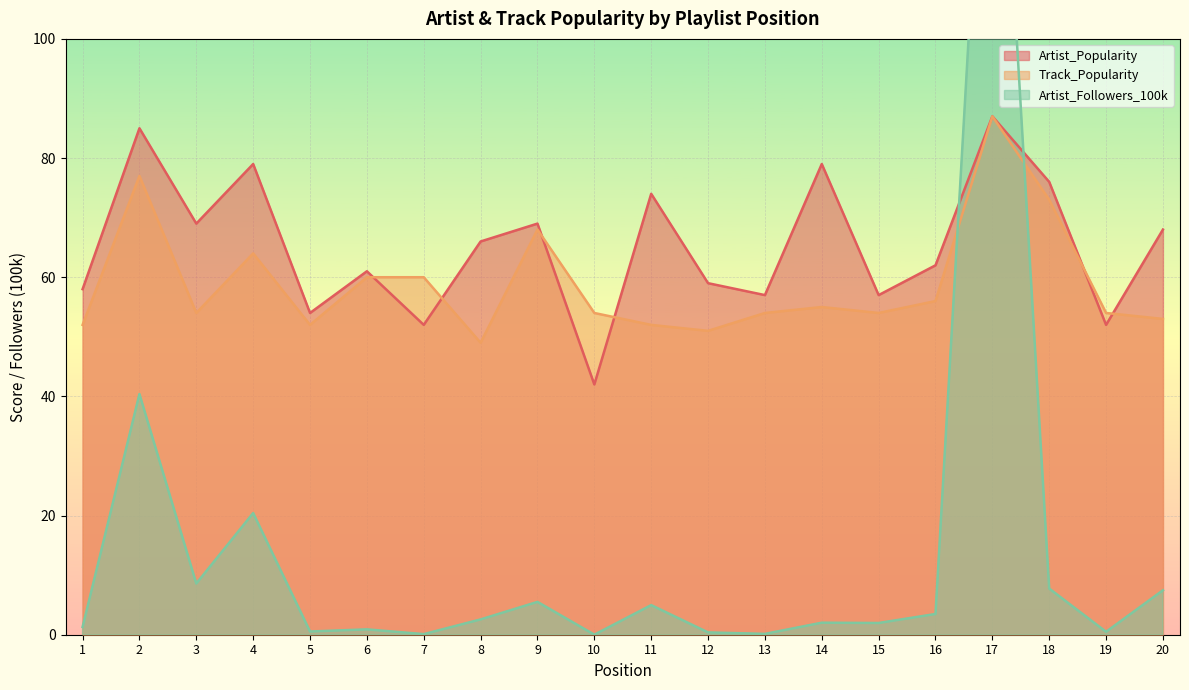

What is the average value of the Track_Popularity series?

59